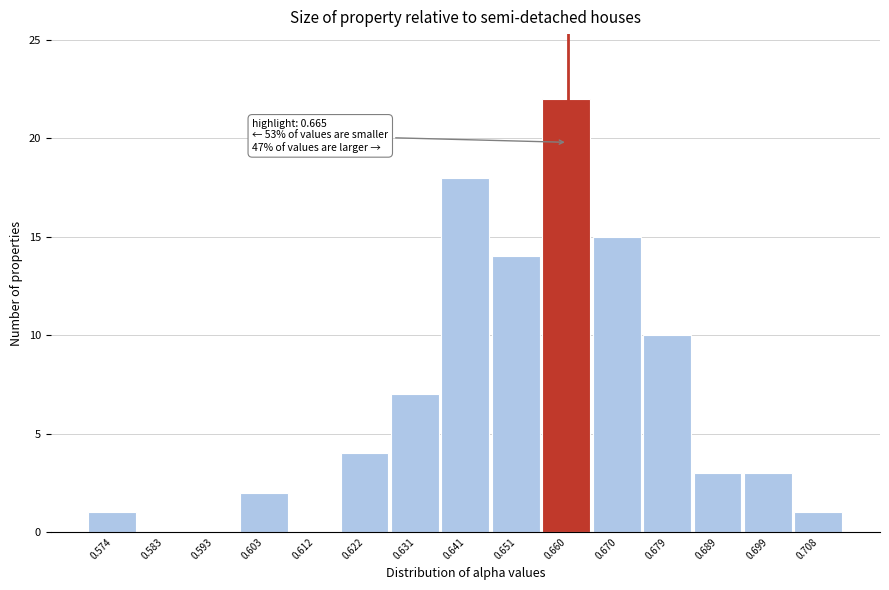

Reading left to right, transcribe all the data shown in this chart.

0.574=1	0.583=0	0.593=0	0.603=2	0.612=0	0.622=4	0.631=7	0.641=18	0.651=14	0.660=22	0.670=15	0.679=10	0.689=3	0.699=3	0.708=1